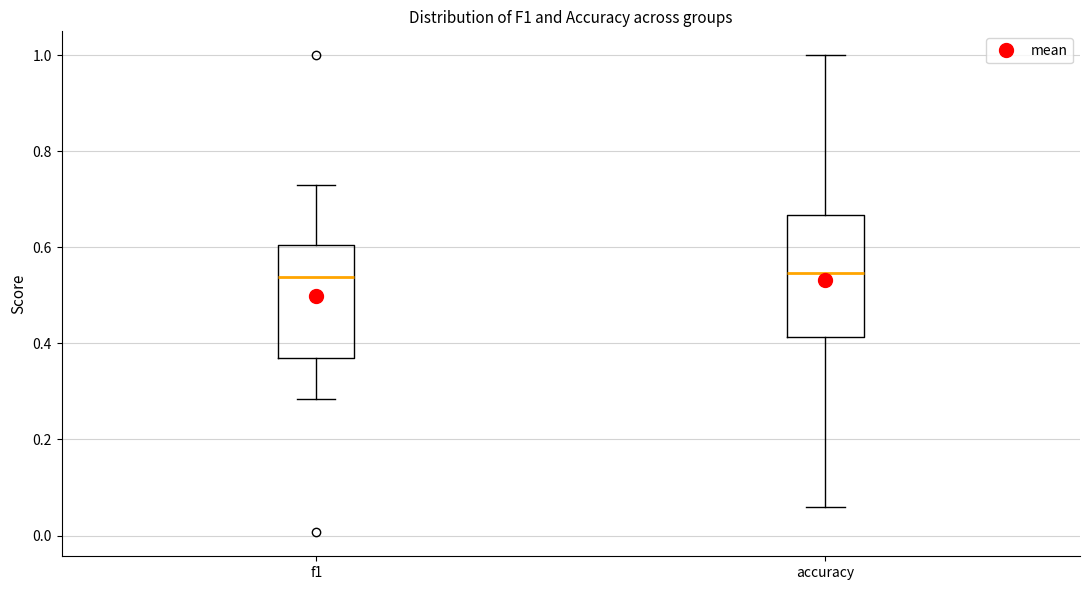

Reading left to right, read every box against the y-axis: the position of its median line, the range the box covers, and the ends of its whiskers. The values are not printed on the chart, so give them approximately, as read against the axis.

f1: median 0.54, box 0.36 to 0.60, whiskers 0.28 to 0.72
accuracy: median 0.54, box 0.42 to 0.66, whiskers 0.06 to 1.00